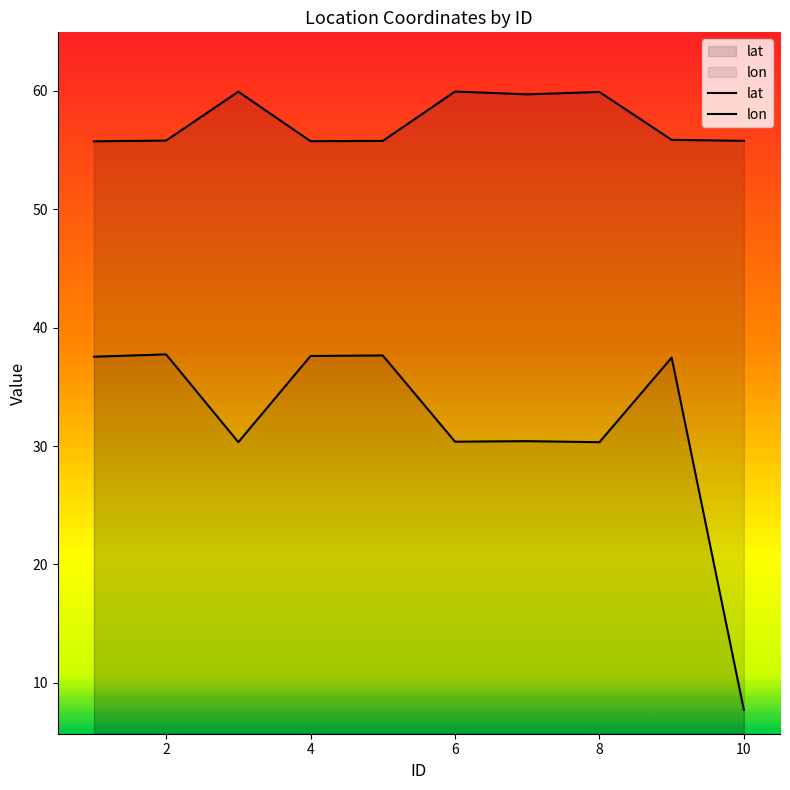

The value of lon at 6 is 30.4. True or false?

True